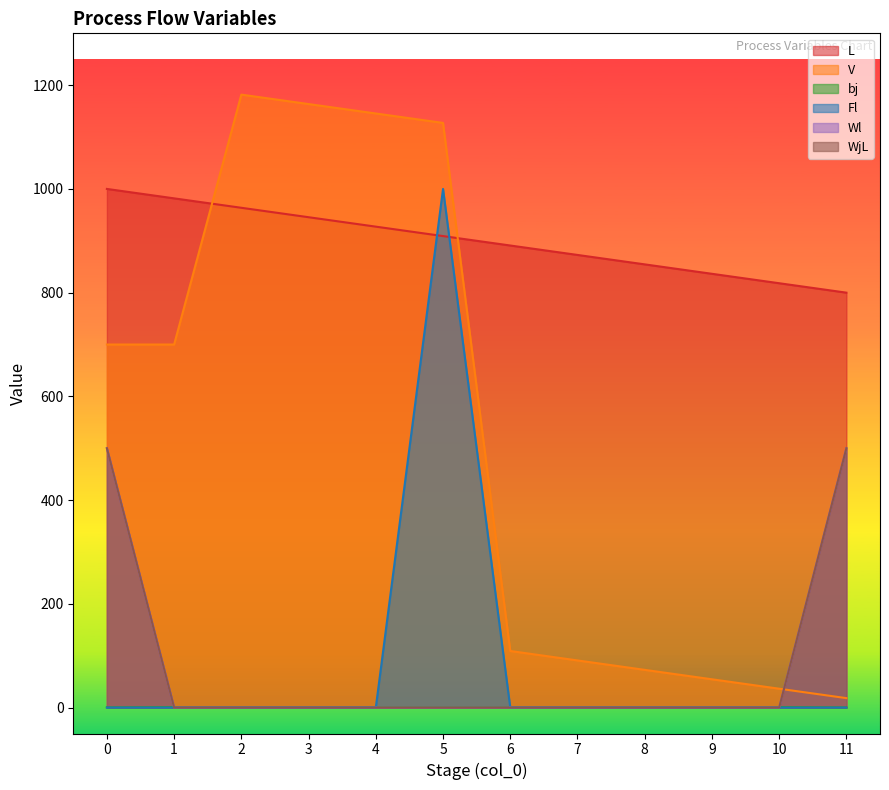

List the labels in order of bj value, largest first.

1, 2, 3, 4, 5, 6, 7, 8, 9, 10, 0, 11